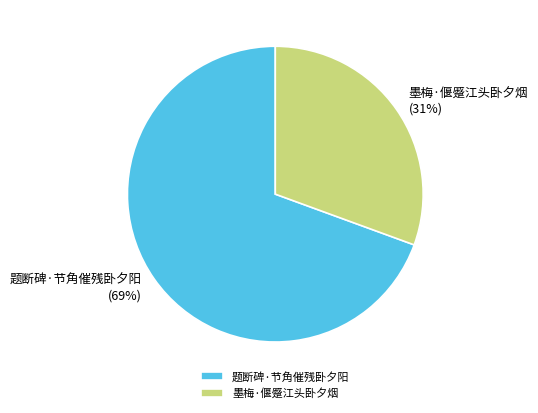

To the nearest percent, what is the average slice percentage?

50%